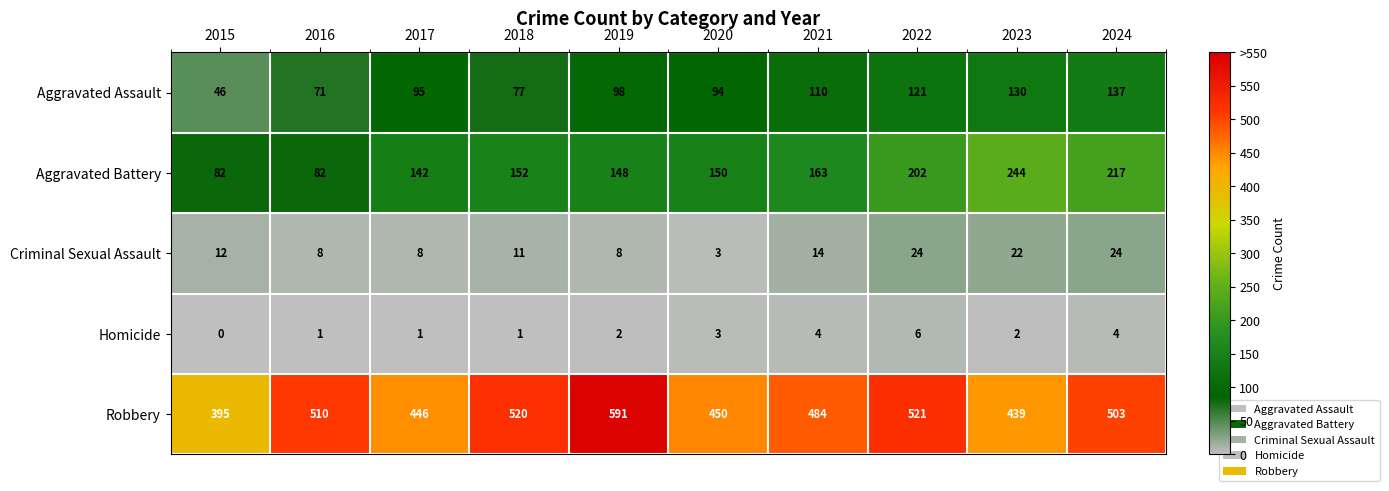

What is the spread (max minus min) of values at 2016?

509